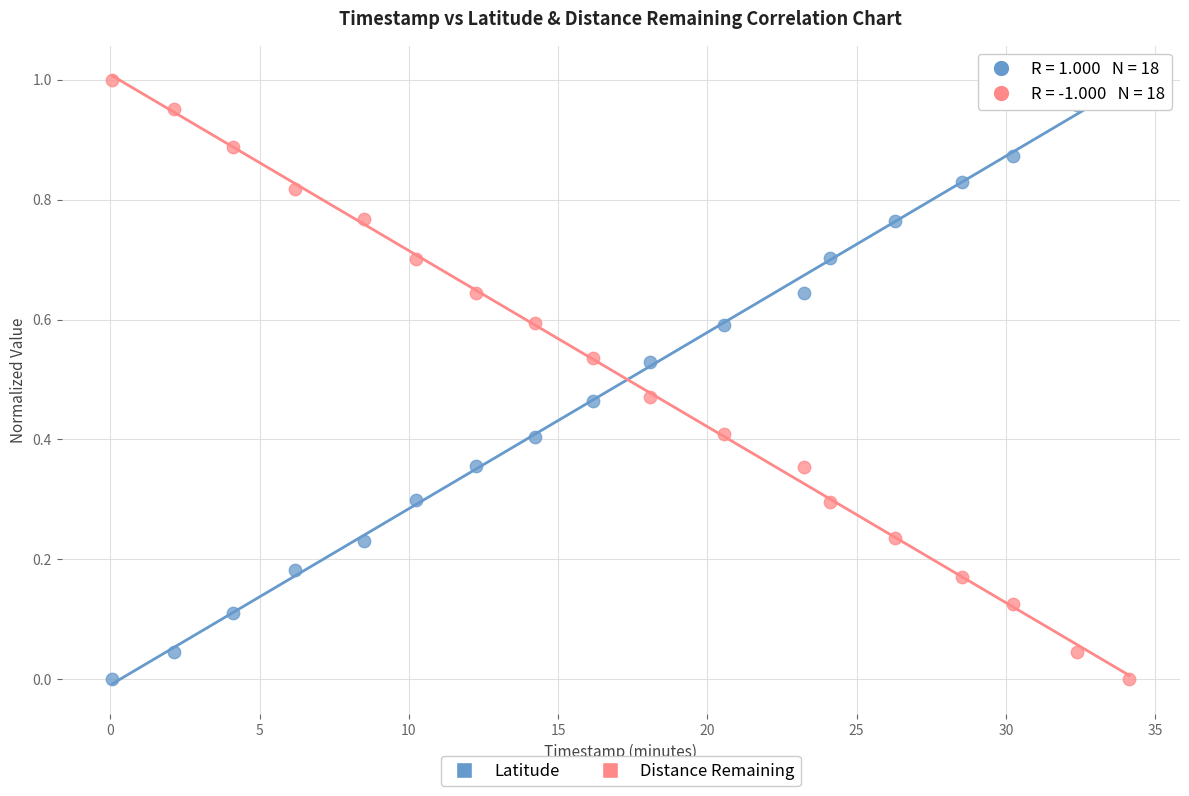

Across all data points, what is the range of X values (max minus min)?

34.1